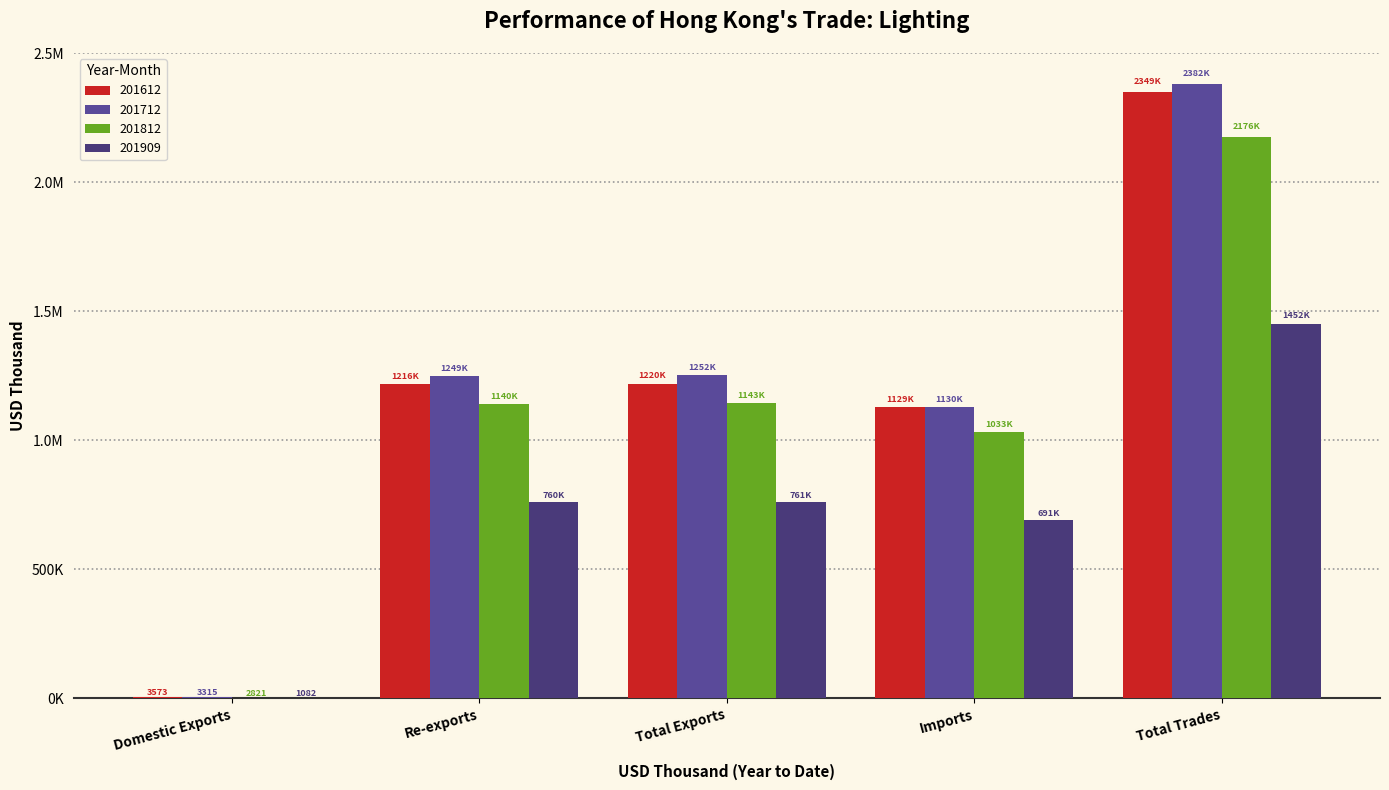

Are the bars horizontal?

No